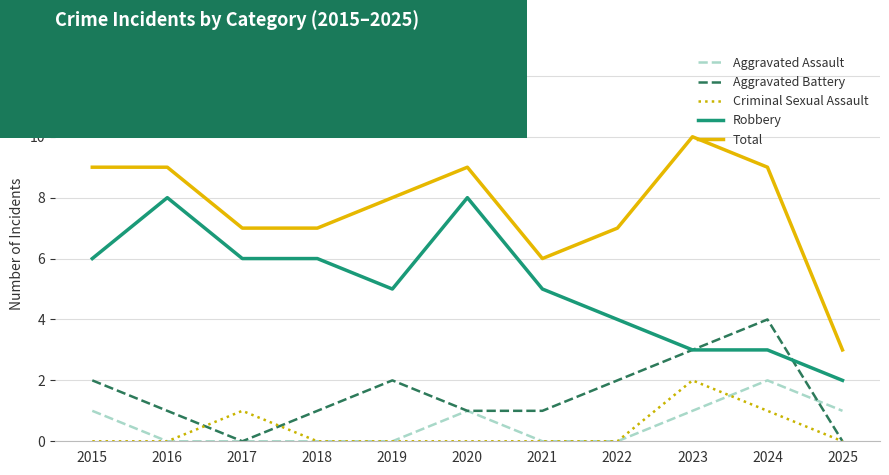

Which series ends up on top after the final intersection of Aggravated Assault and Aggravated Battery?

Aggravated Assault